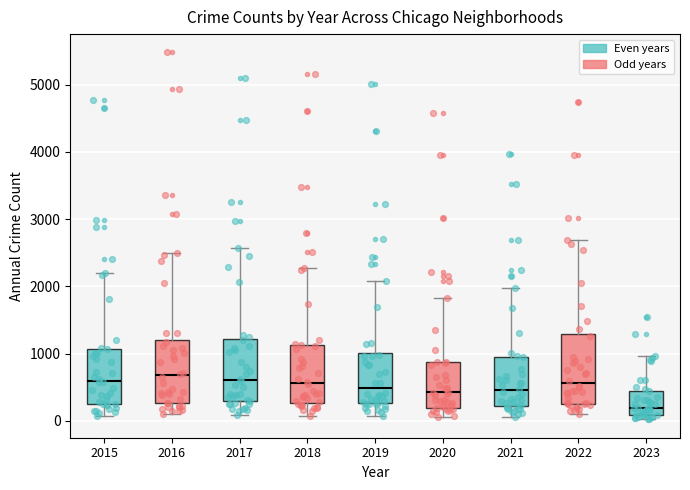

Where does the upper whisker of the box at x = 2021 end on the y-axis? The values are not printed on the chart, so give them approximately, as read against the axis.

2000